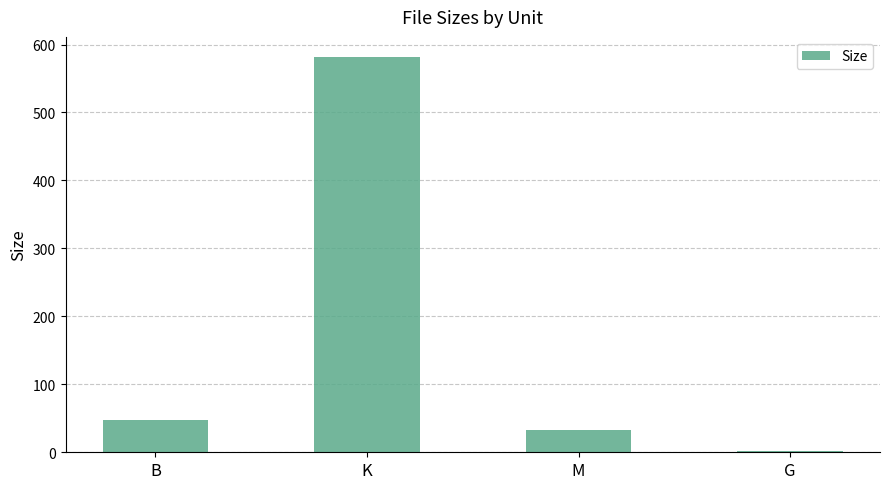

Which has a higher value, K or B?

K